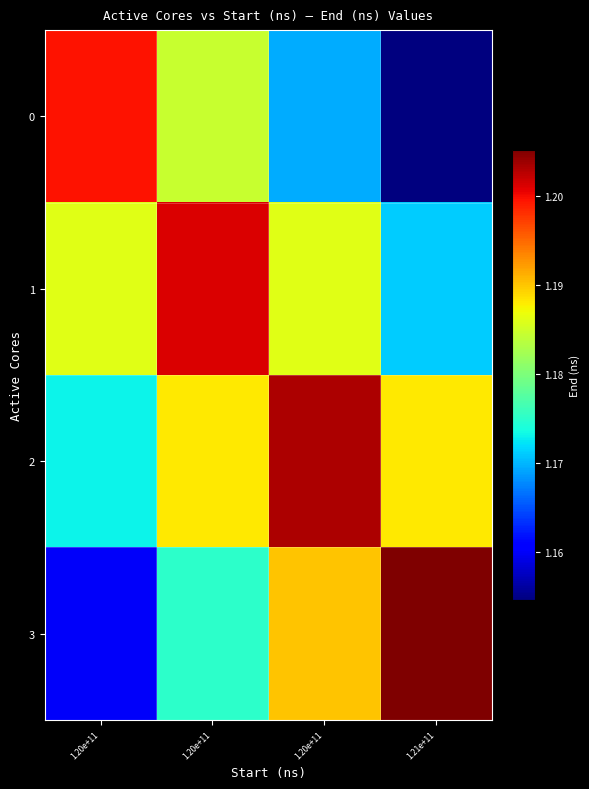

Rank the series at 1.20e+11 from highest to lowest value.

0, 1, 2, 3